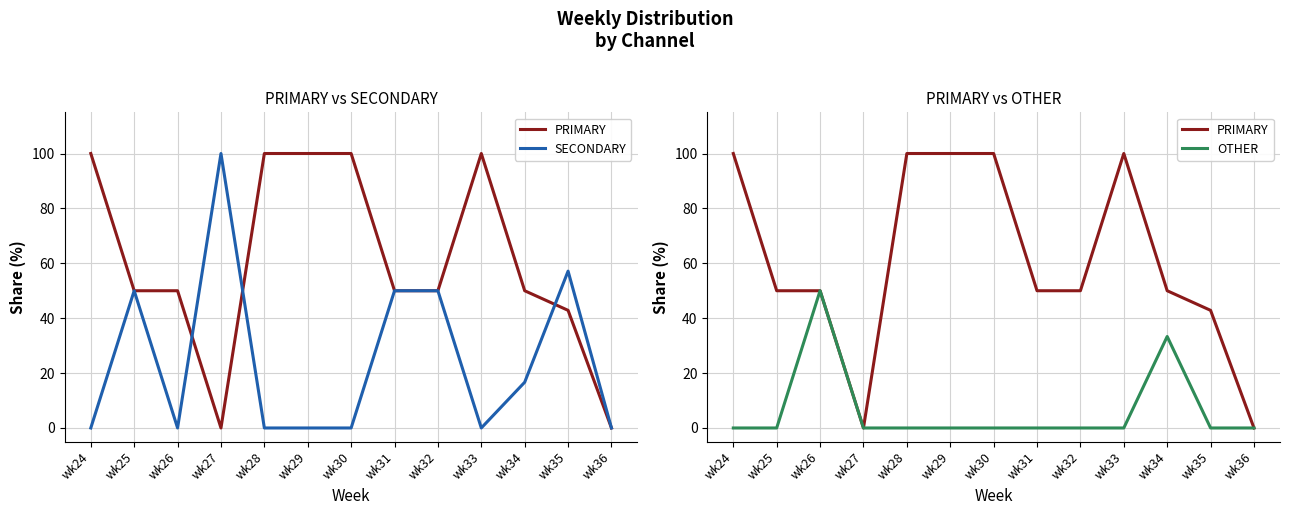

At which category does the chart reach its minimum across all series?

wk27